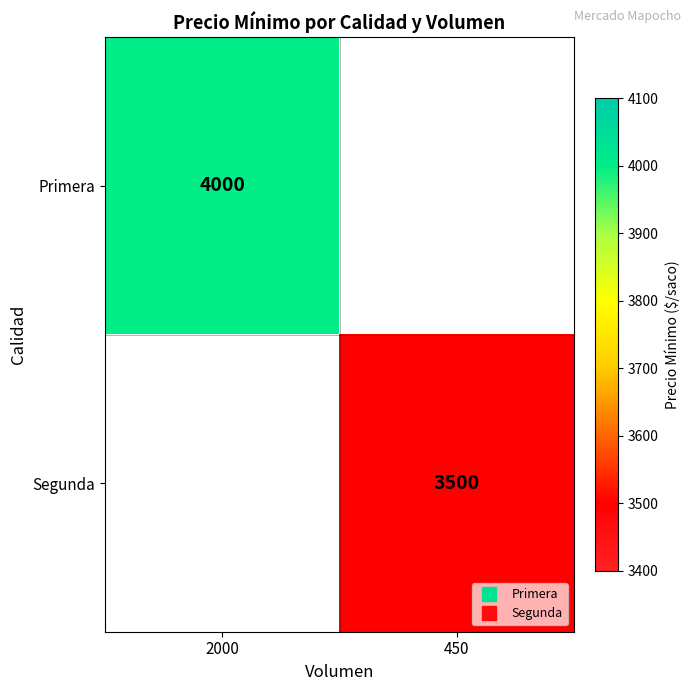

List the series in order of their overall mean, highest first.

Primera, Segunda